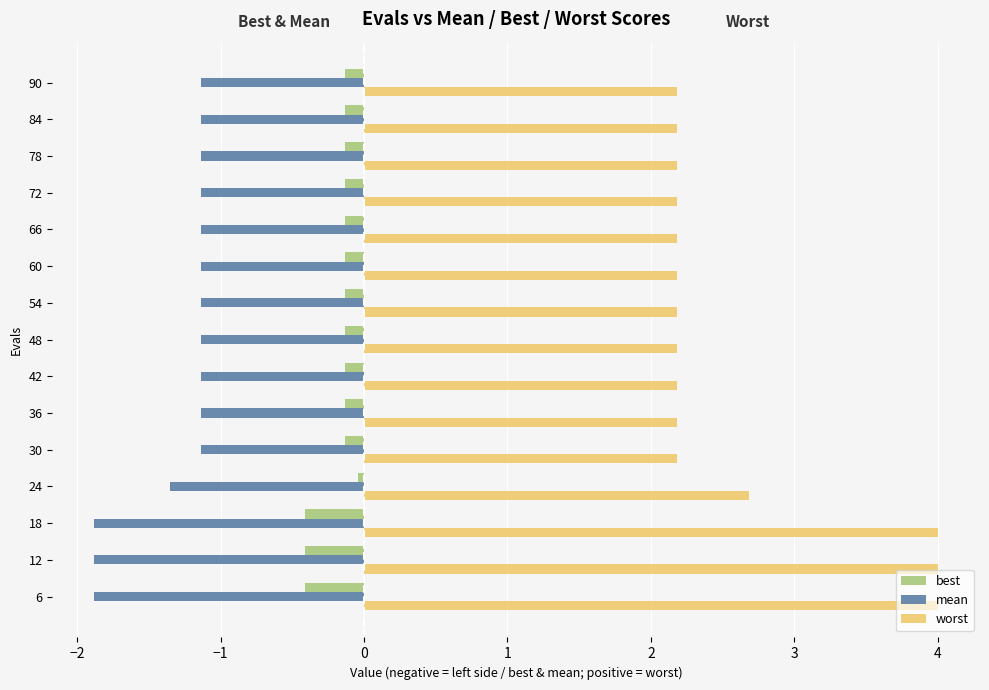

Rank the series by their maximum value, from highest to lowest.

worst, best, mean